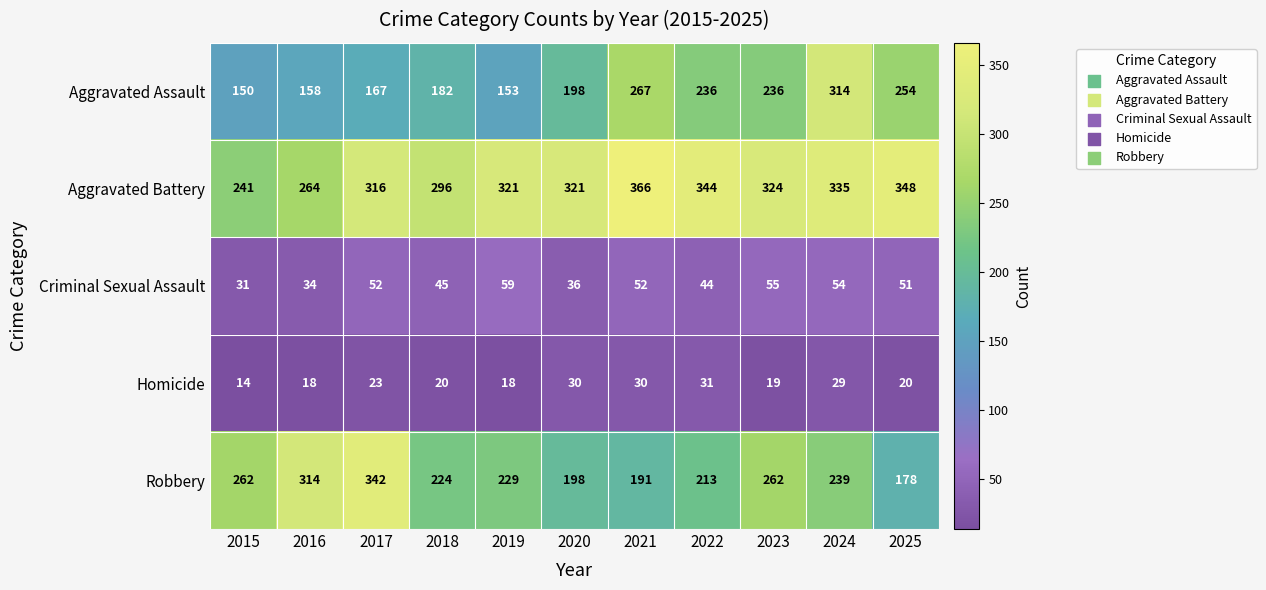

Which label corresponds to the smallest value in the chart?

2015